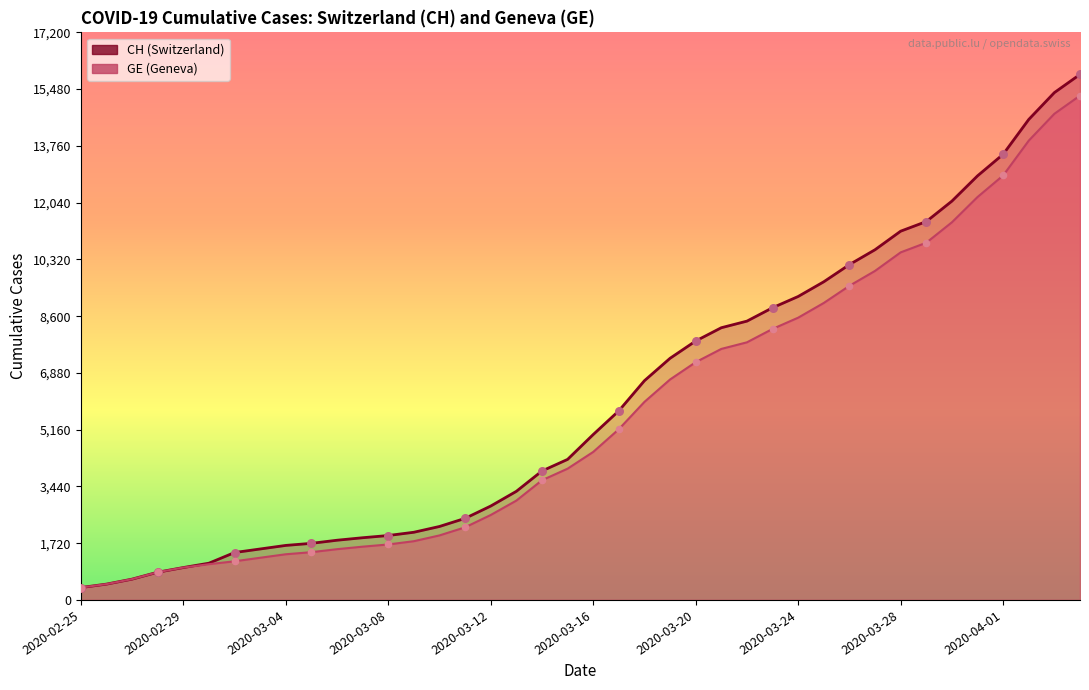

At how many categories does at least one series exceed 15350?

2